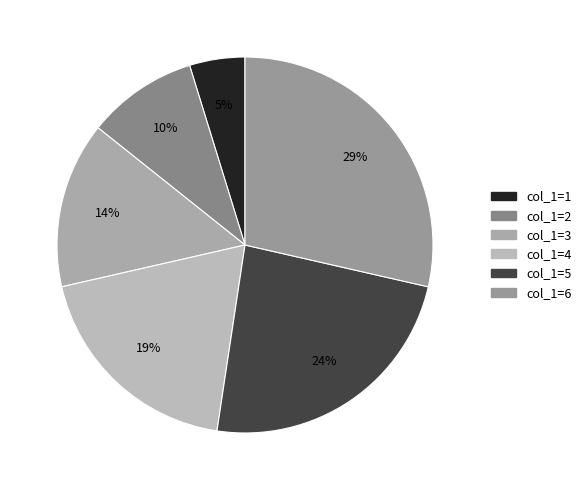

Is col_1=1 the majority of the pie?

No